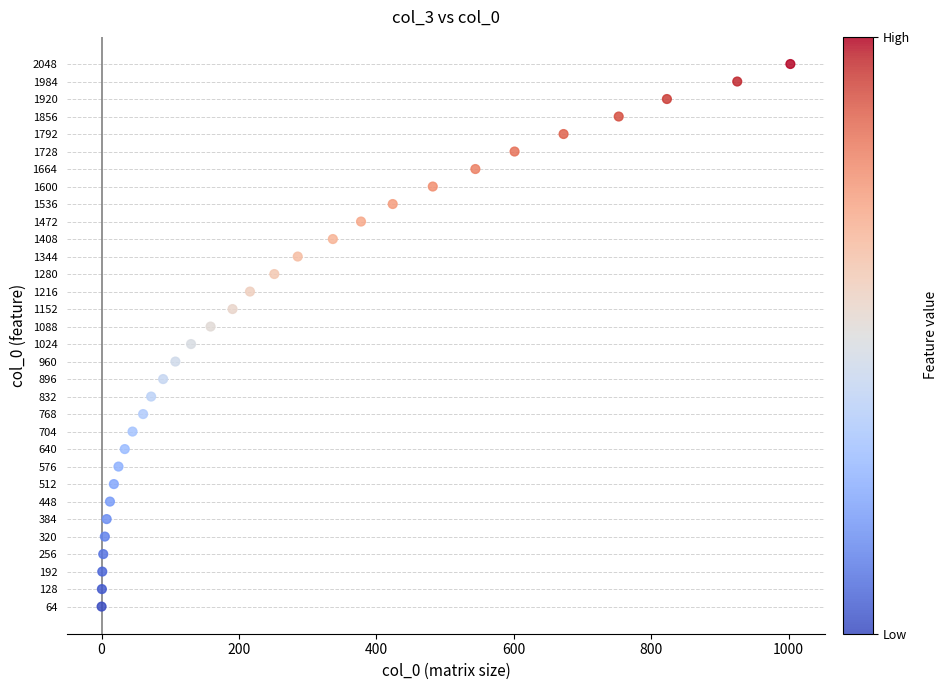

What is the range of Y values (max minus min)?

1984